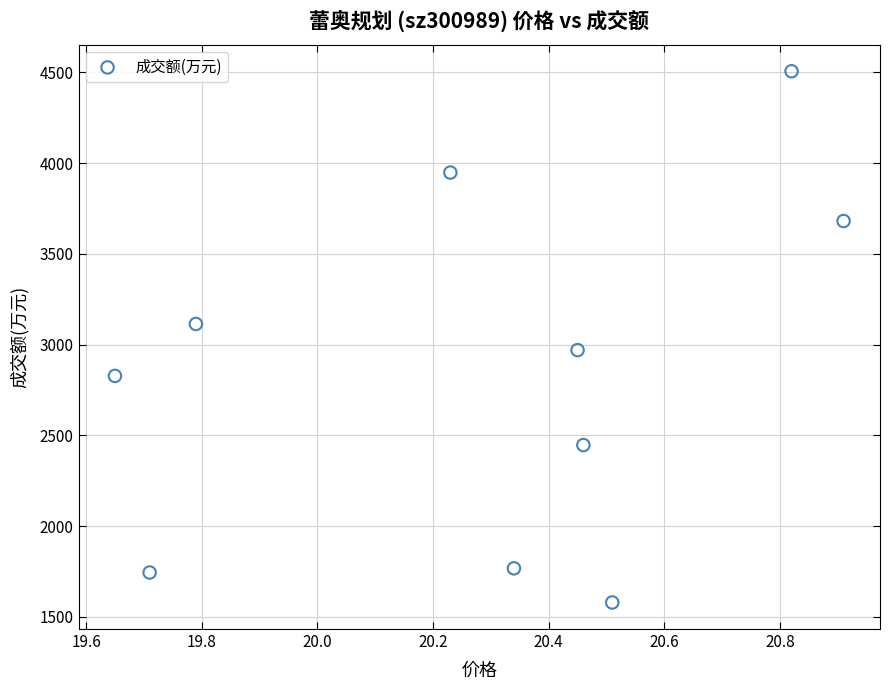

What is the average Y value?

2859